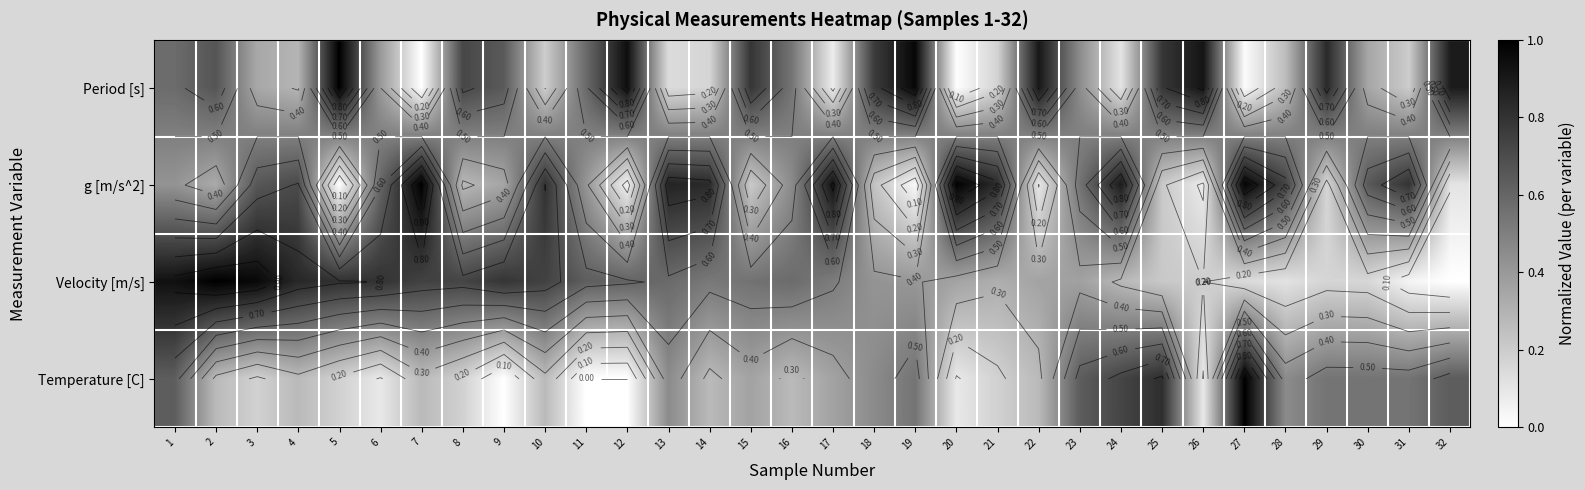

Count the number of data series in this chart.

4